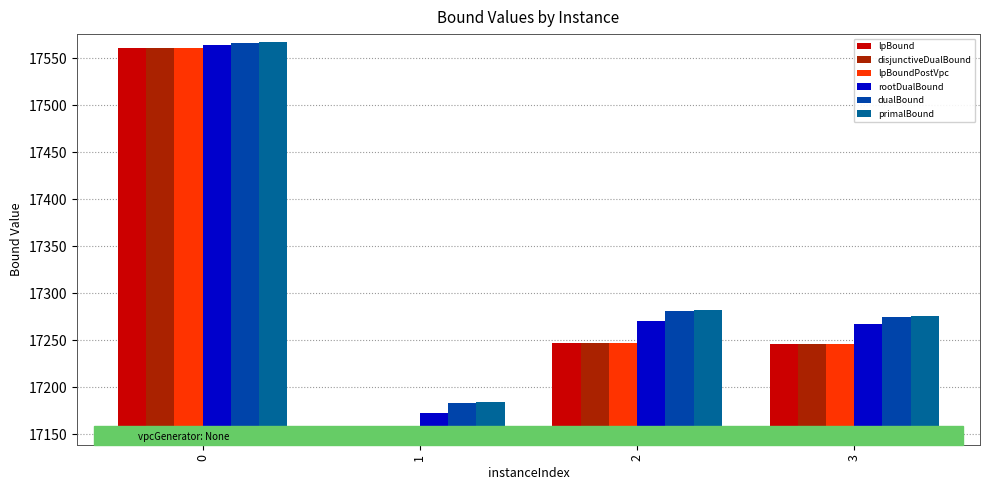

Reading left to right, what are all the values shown in this chart?

lpBound: 0=17561.4	1=17147.3	2=17247.3	3=17246.1
disjunctiveDualBound: 0=17561.4	1=17147.3	2=17247.3	3=17246.1
lpBoundPostVpc: 0=17561.4	1=17147.3	2=17247.3	3=17246.1
rootDualBound: 0=17564.1	1=17173.0	2=17270.6	3=17267.2
dualBound: 0=17566.0	1=17183.0	2=17281.0	3=17275.0
primalBound: 0=17567.0	1=17184.0	2=17282.0	3=17276.0